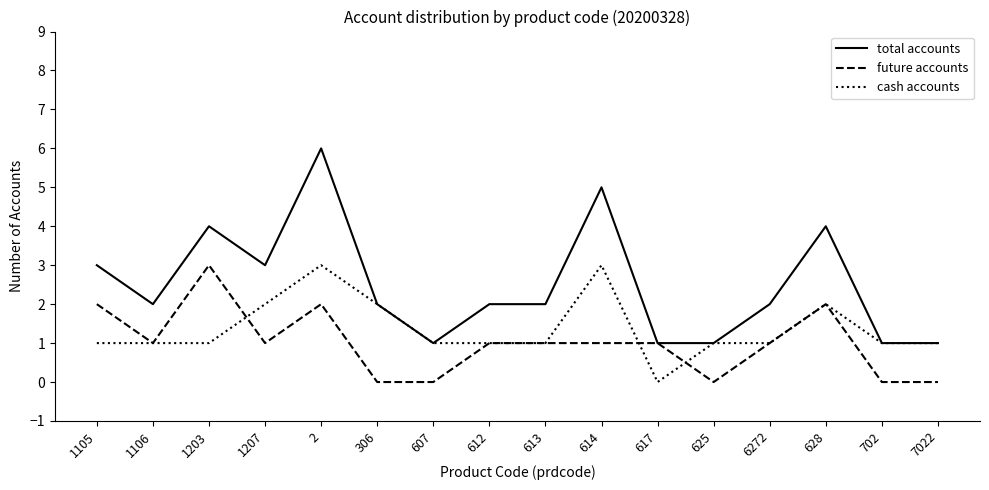

What position from the right is 613?

8